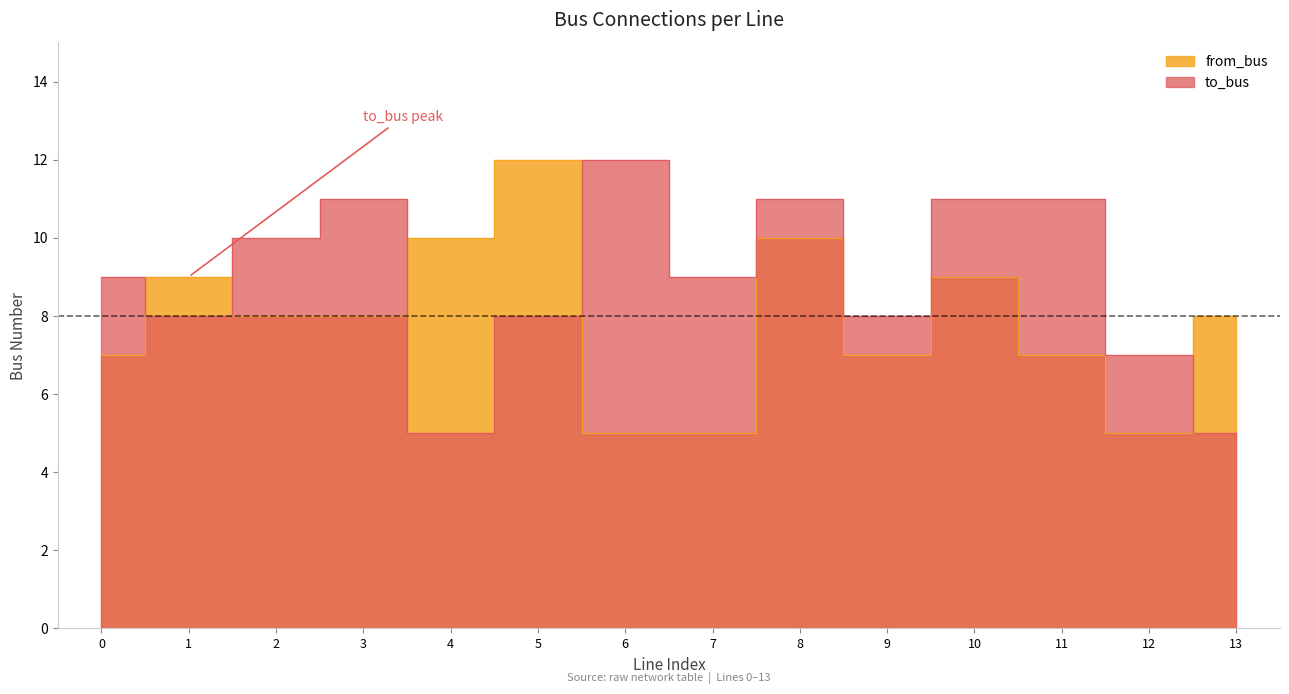

What is the value of the from_bus point at the 12th from the left?

7